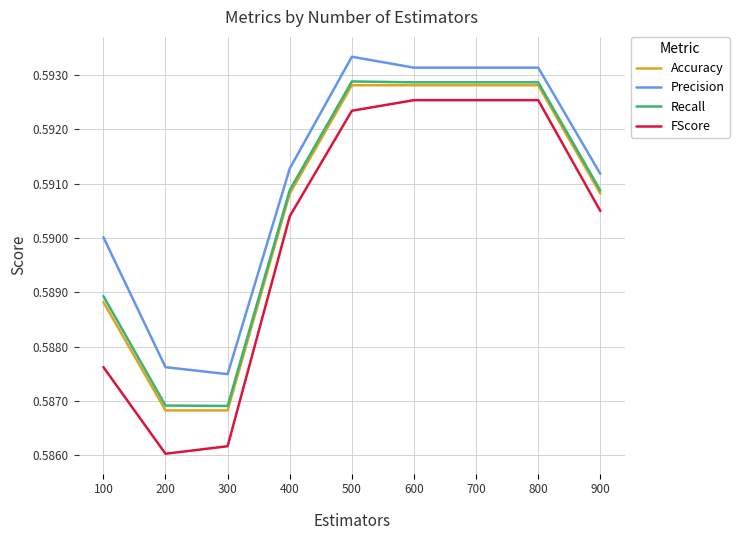

At which category does the chart reach its peak across all series?

500